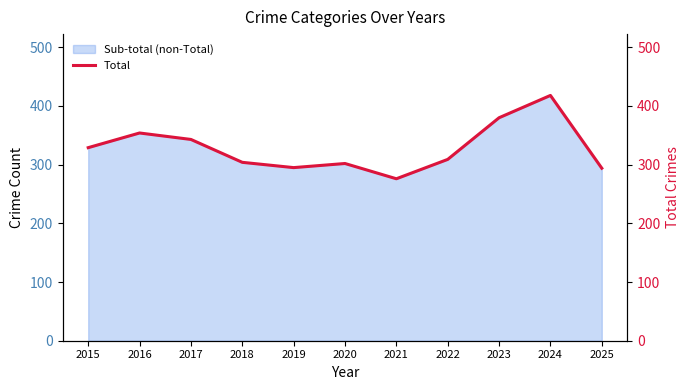

Reading left to right, what are all the values shown in this chart?

2015=329	2016=354	2017=343	2018=304	2019=295	2020=302	2021=276	2022=309	2023=380	2024=418	2025=294